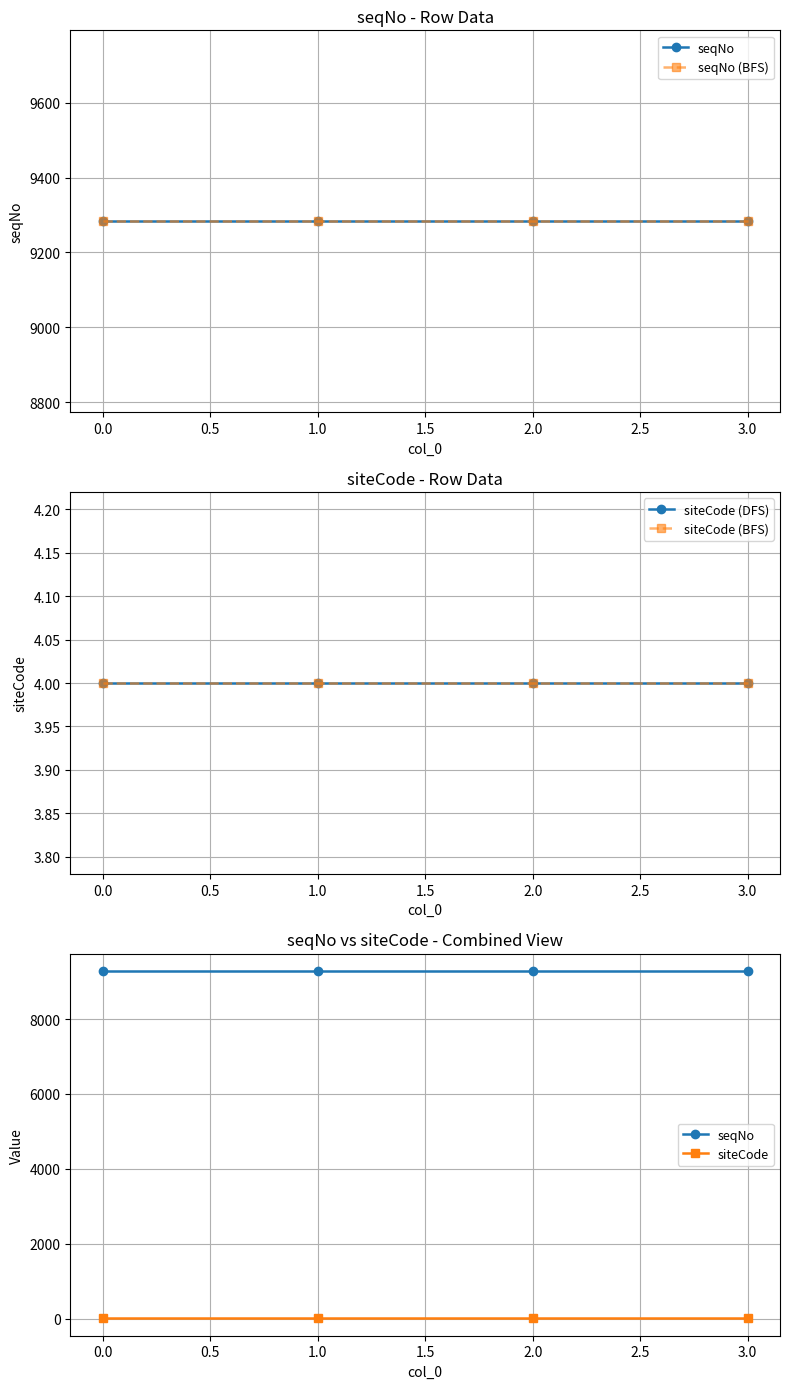

What is the maximum value shown in the chart?

9283